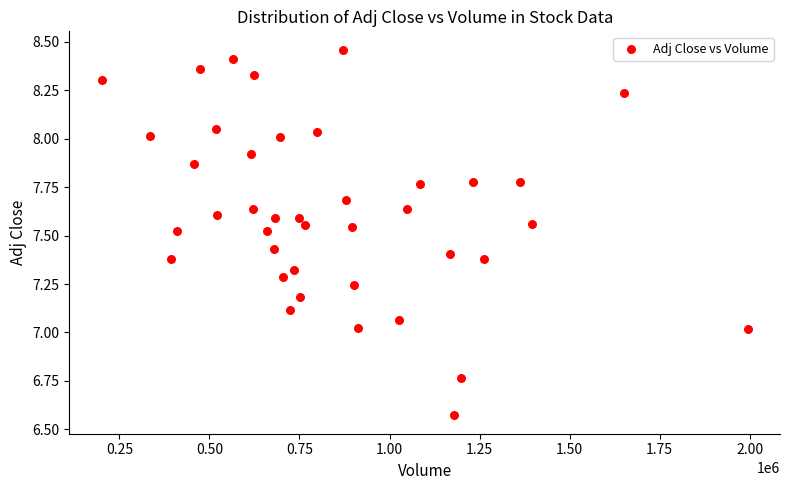

What is the range of X values (max minus min)?

1793900.0